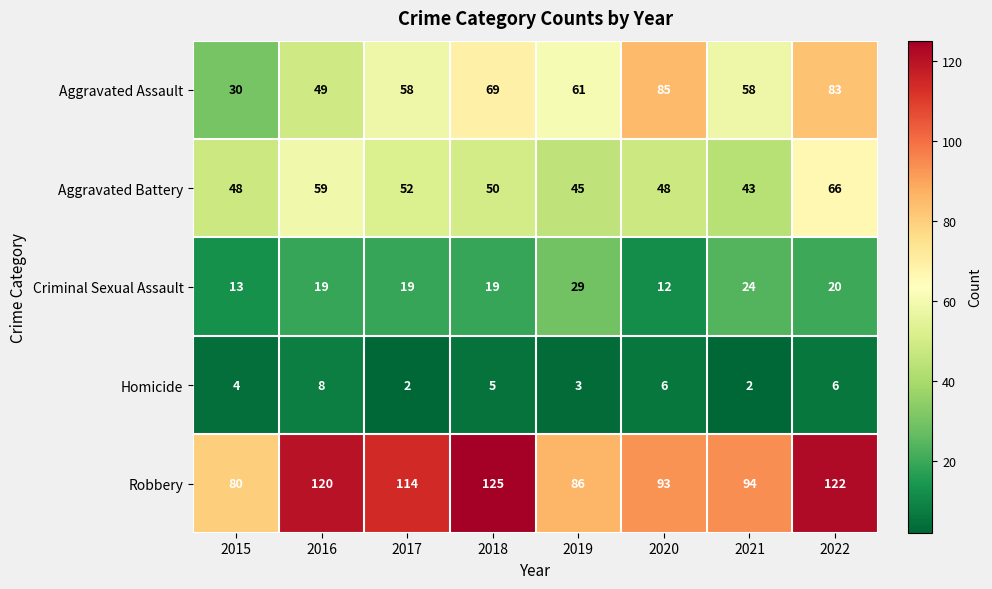

What is the smallest value displayed?

2